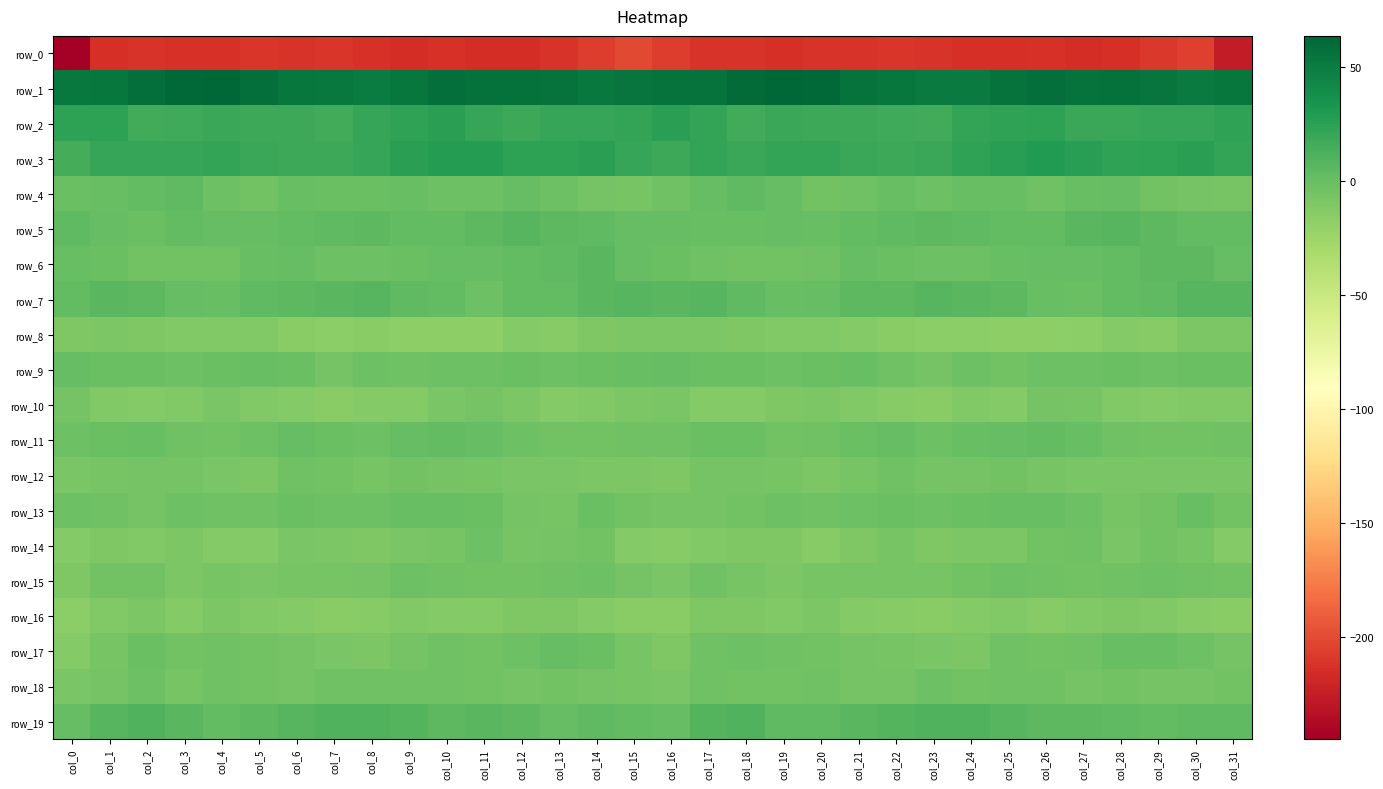

How many series are shown in this chart?

20